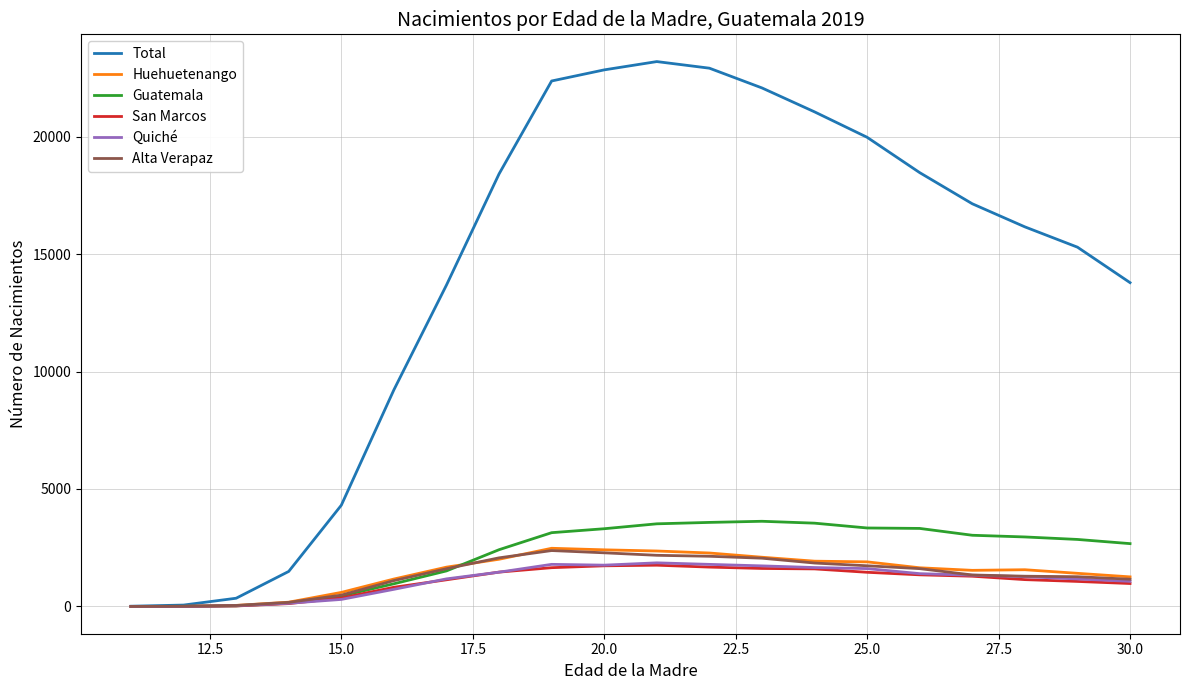

What is the maximum value shown in the chart?

23191